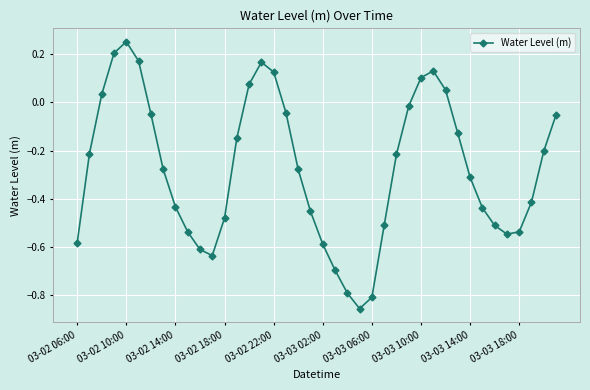

True or false: the data has more than 0 interior local peaks.

True